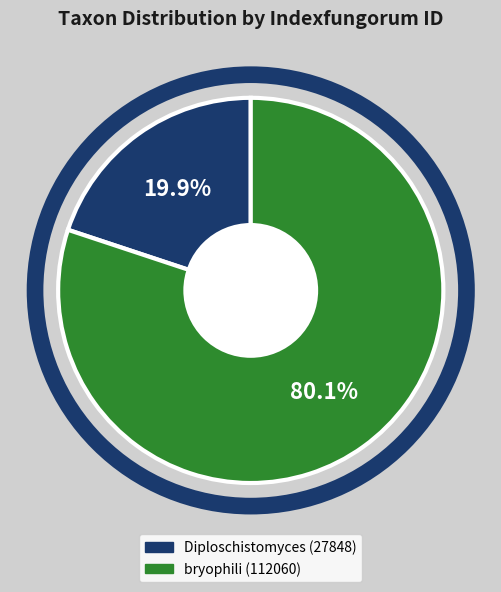

To the nearest percent, what is the combined percentage of Diploschistomyces (27848) and bryophili (112060)?

100%